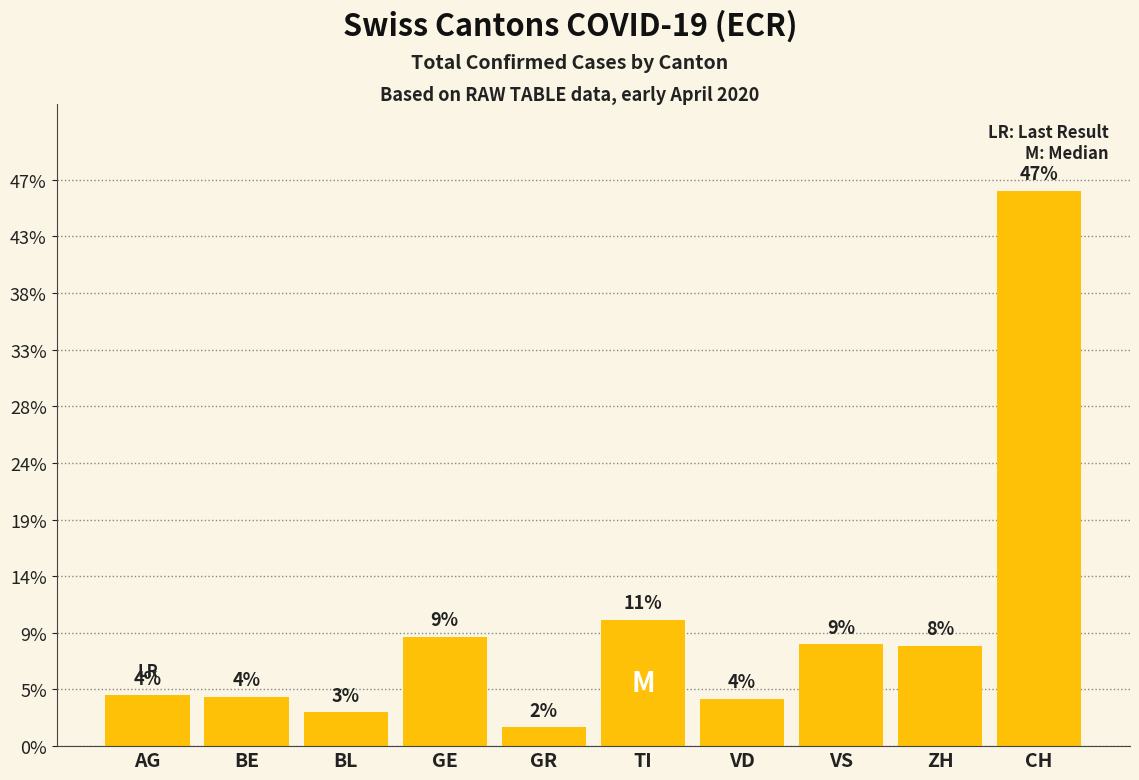

What position from the left is GR?

5